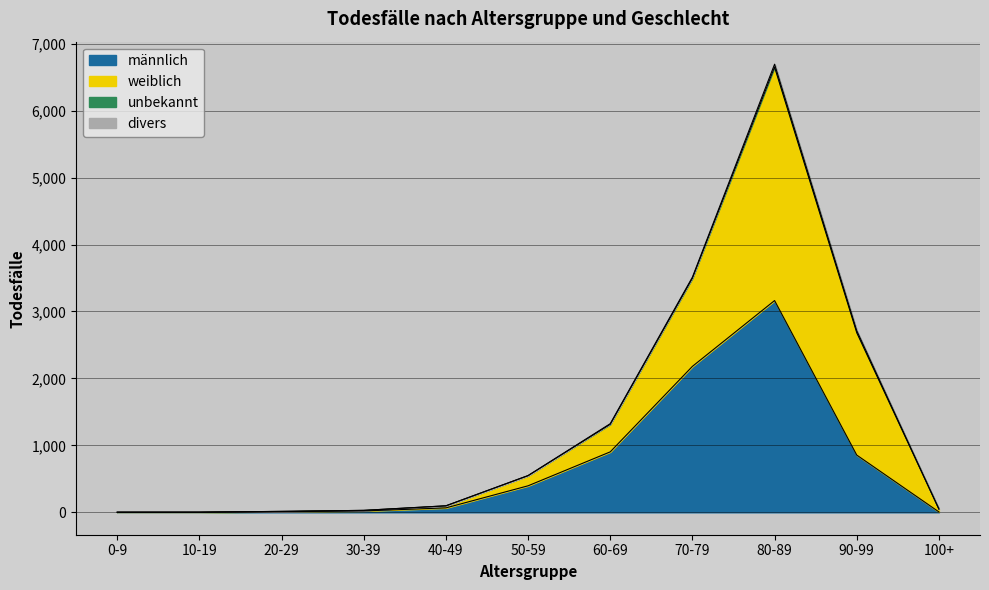

How many values in the weiblich series exceed 43?

5